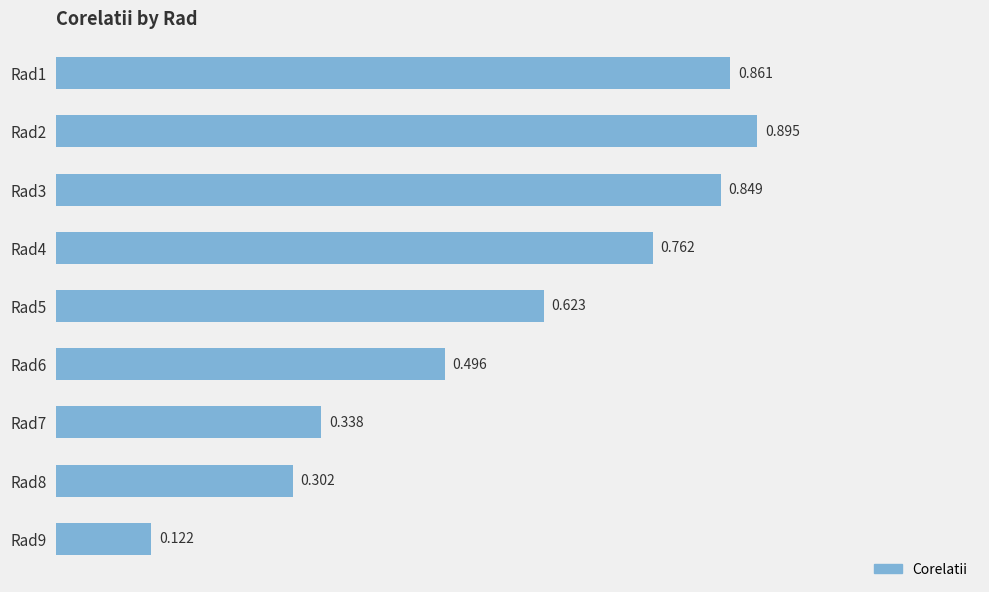

Count the number of data series in this chart.

1